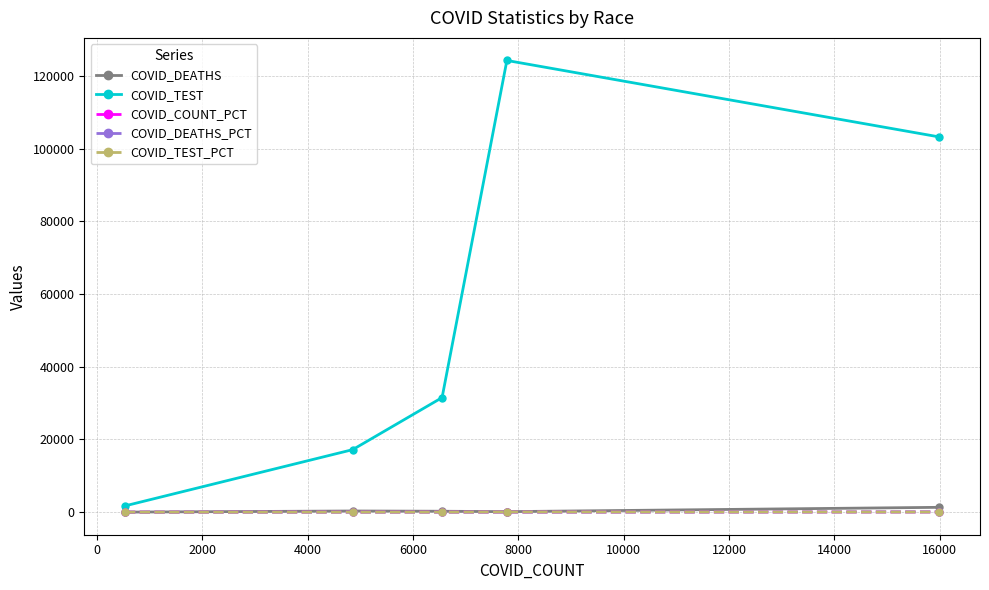

Which series has the largest total across all categories?

COVID_TEST